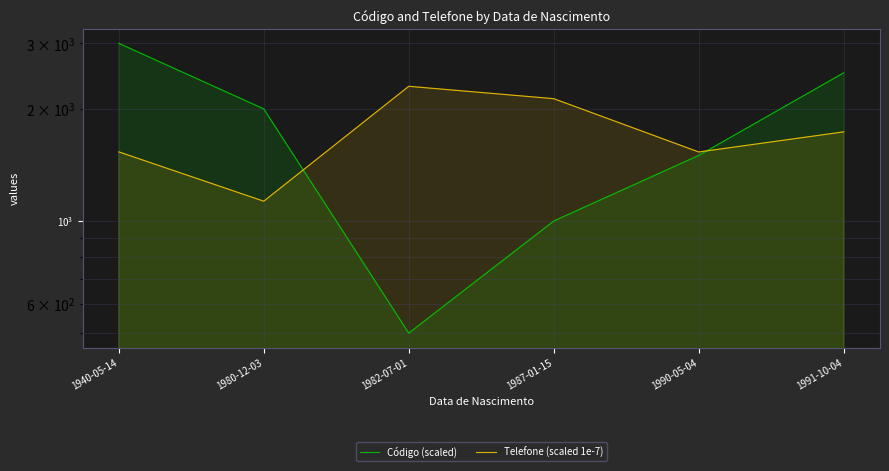

Where does the Código (scaled) series first go above 2000?

1940-05-14